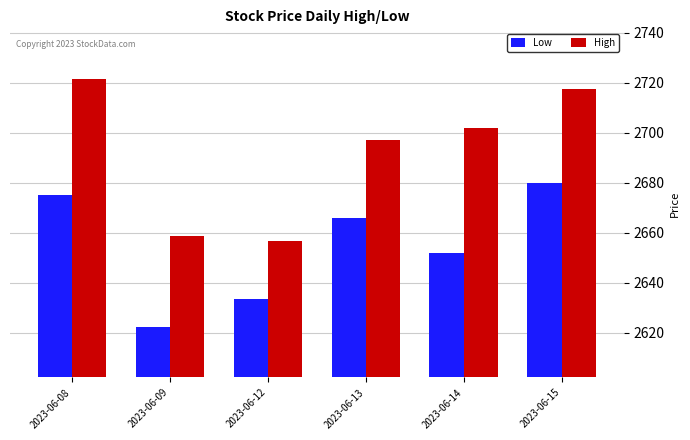

Rank the categories by Low value from highest to lowest.

2023-06-15, 2023-06-08, 2023-06-13, 2023-06-14, 2023-06-12, 2023-06-09